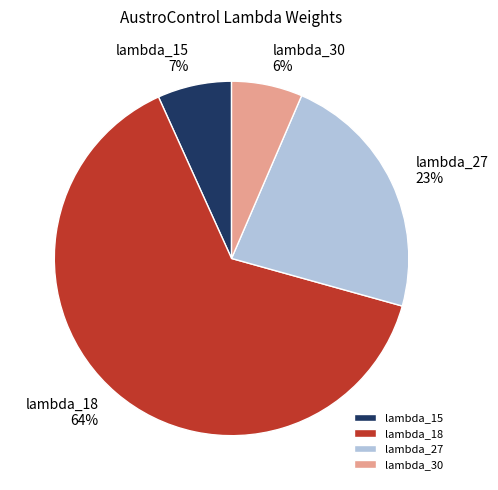

Do lambda_30 and lambda_18 together represent more than half of the pie?

Yes